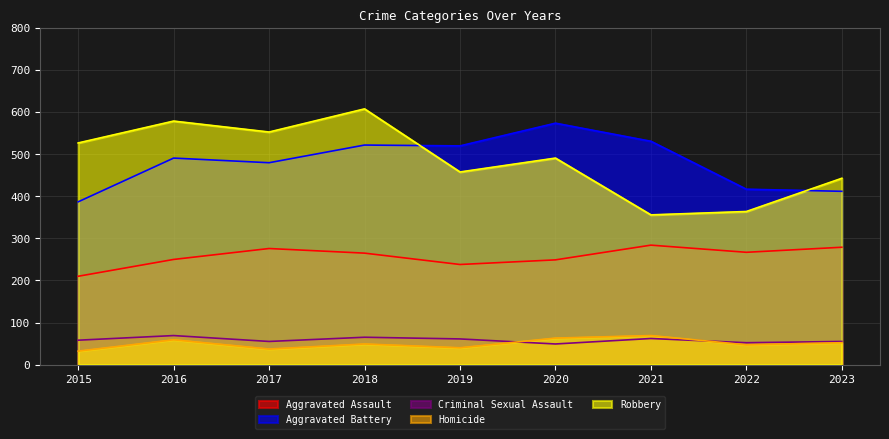

In Aggravated Assault, how many points are higher than both neighbors (excluding endpoints)?

2